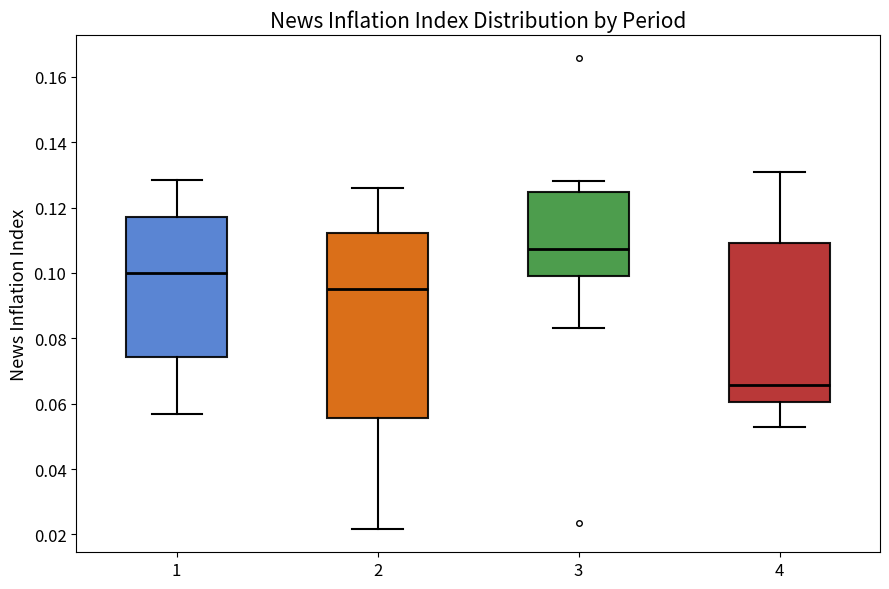

Comparing the boxes themselves (not the whiskers), which one is the tallest?

2